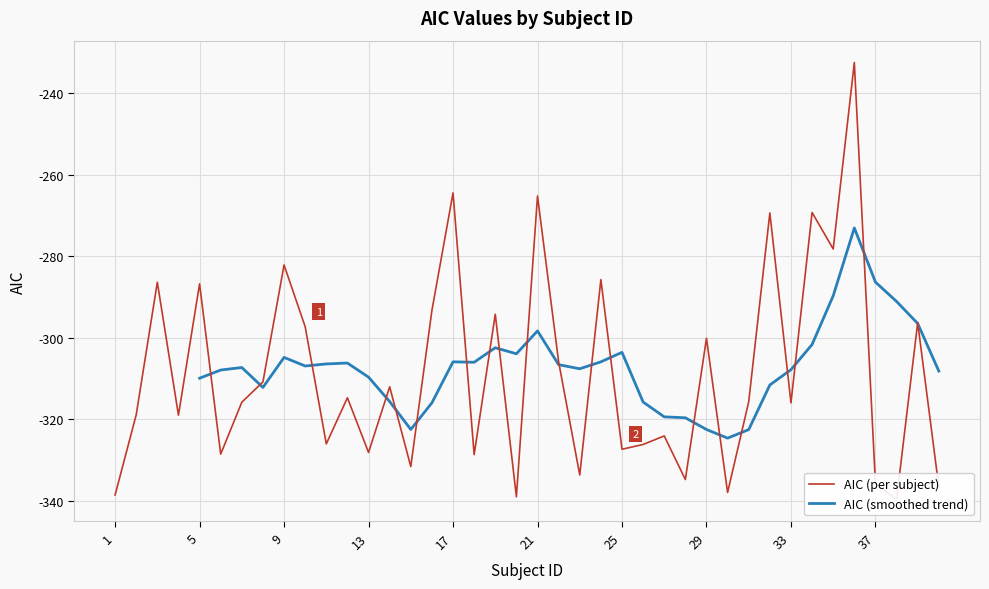

What is the difference between the second highest and second lowest values?

74.6